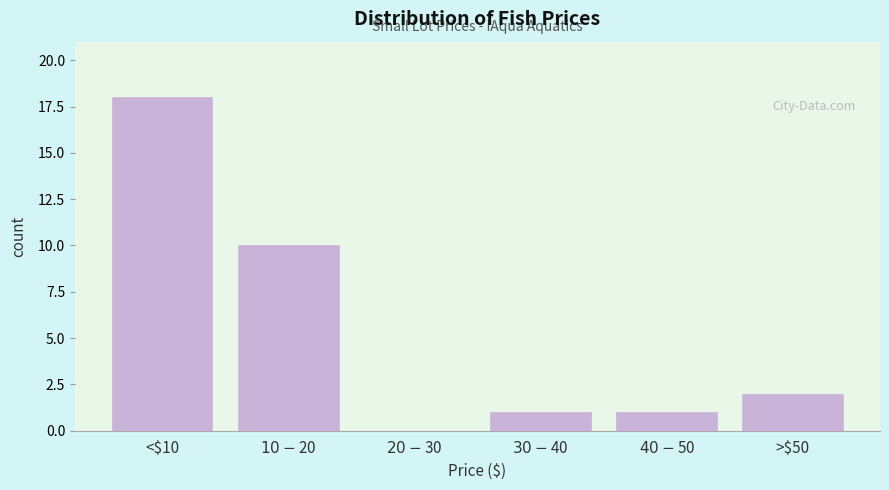

Which label corresponds to the largest value in the chart?

<$10